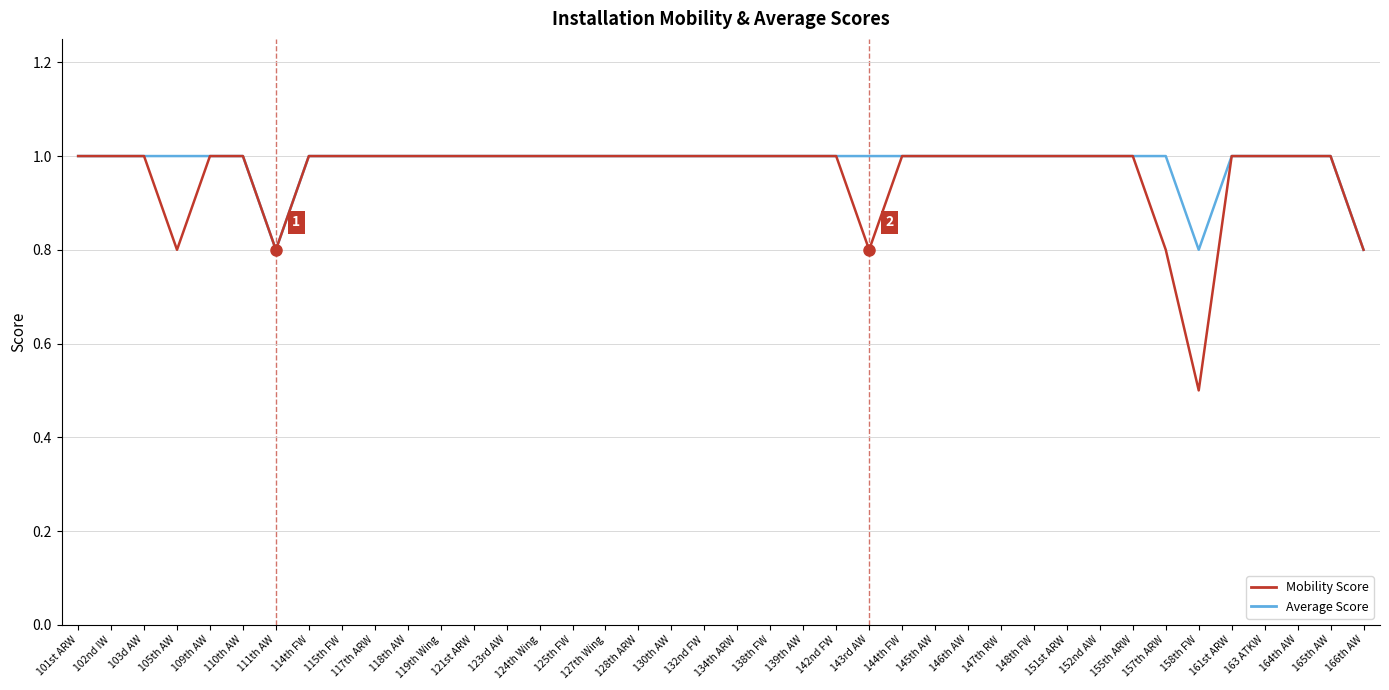

At which category does the chart reach its minimum across all series?

158th FW